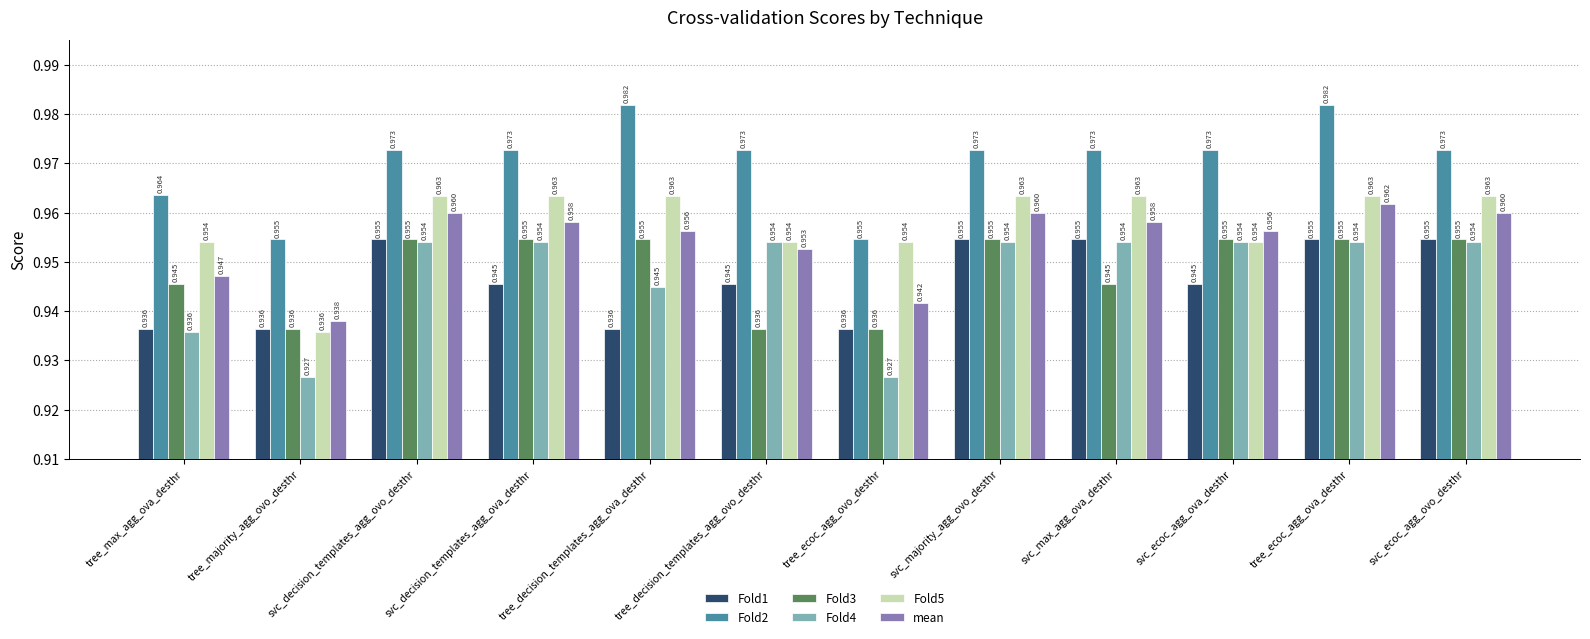

How many groups of bars are there?

12